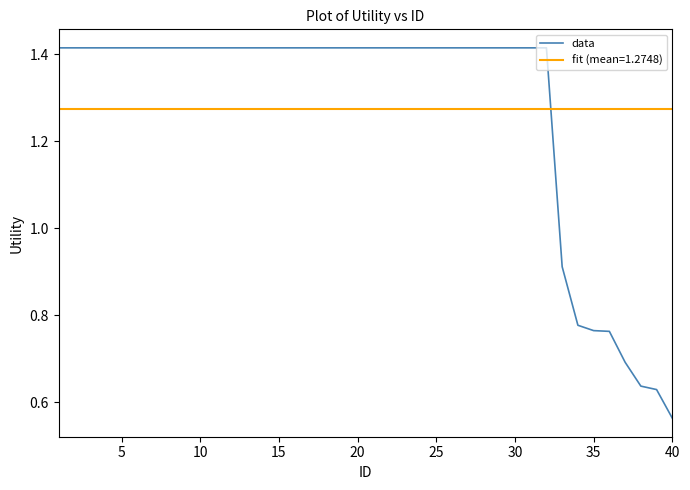

True or false: data has a value of 0.3 at 20.

False